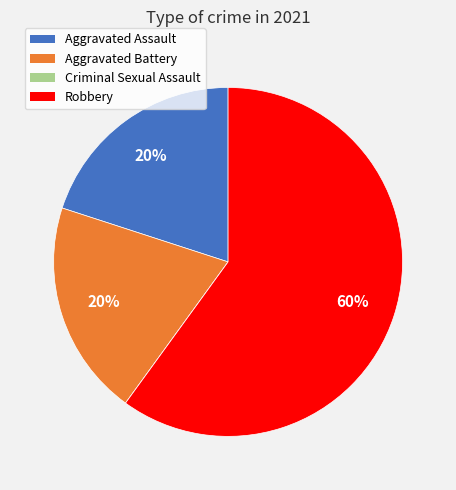

What is the largest slice in the pie chart?

Robbery